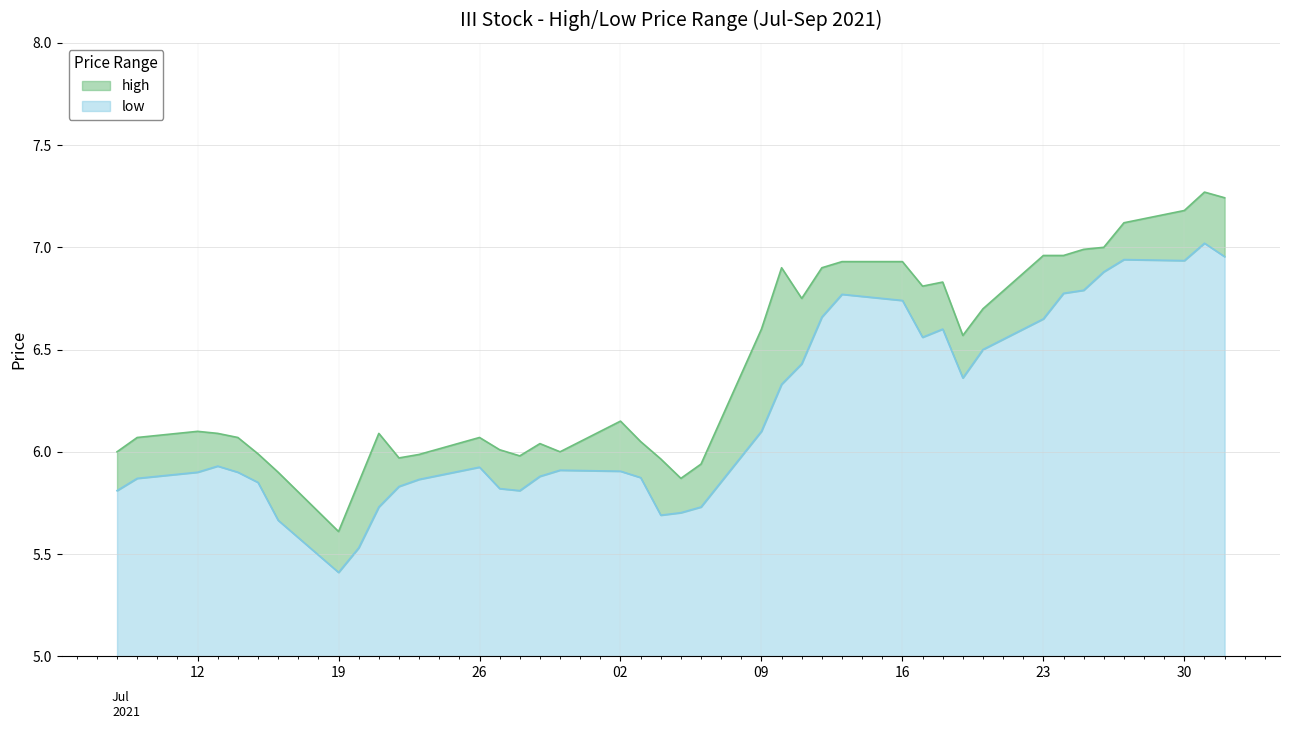

Which category has the highest value across all series?

2021-08-31